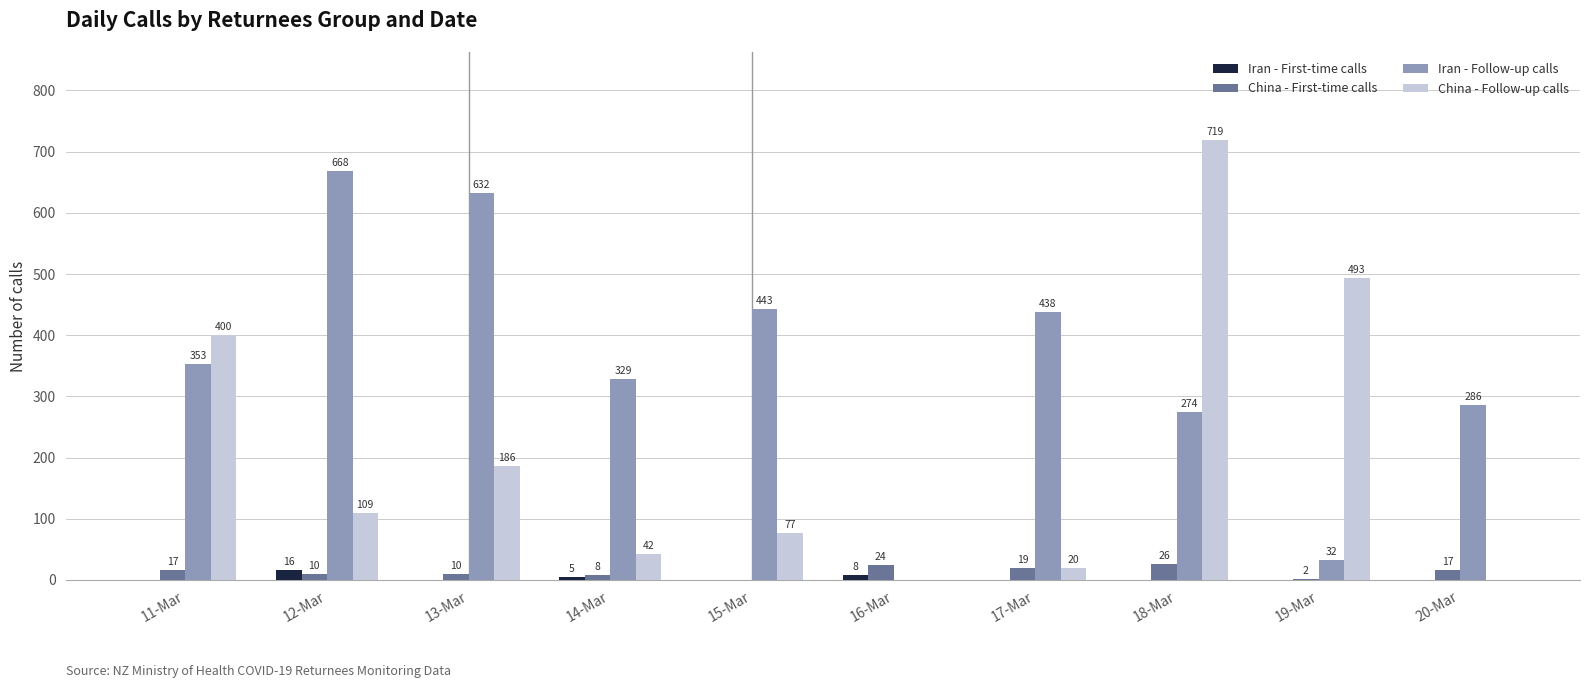

What are all the series names shown in the legend?

Iran - First-time calls, China - First-time calls, Iran - Follow-up calls, China - Follow-up calls